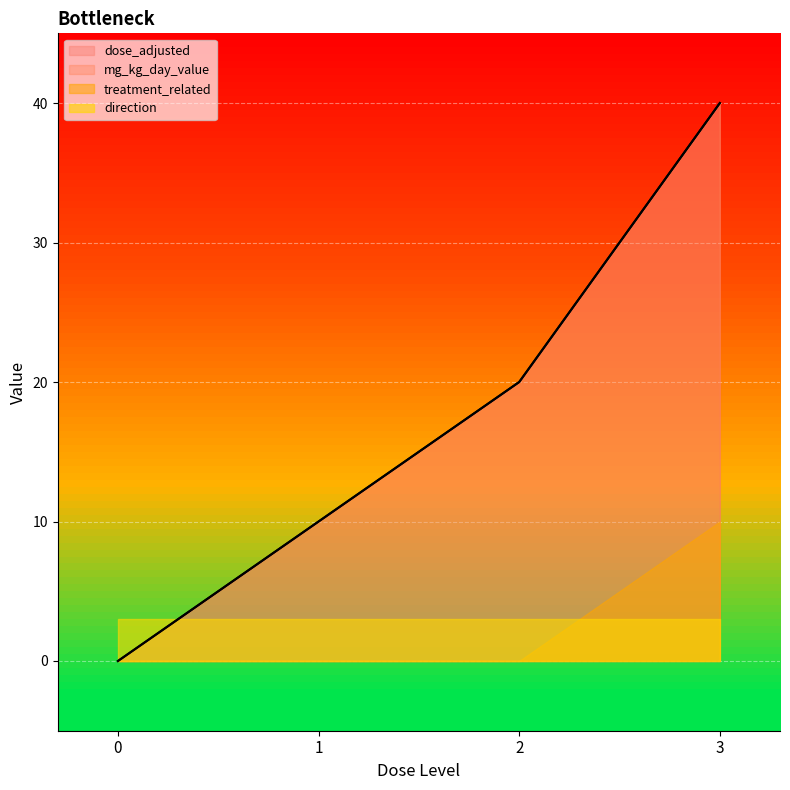

What is the difference between the maximum and minimum values in the mg_kg_day_value series?

40